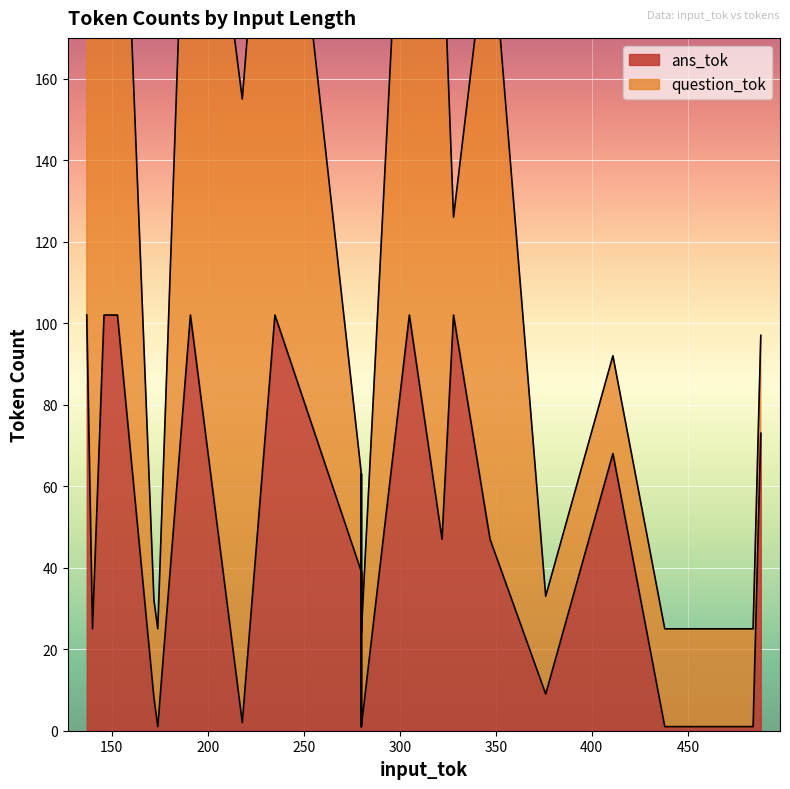

Between 0 and 16, which is larger?

16